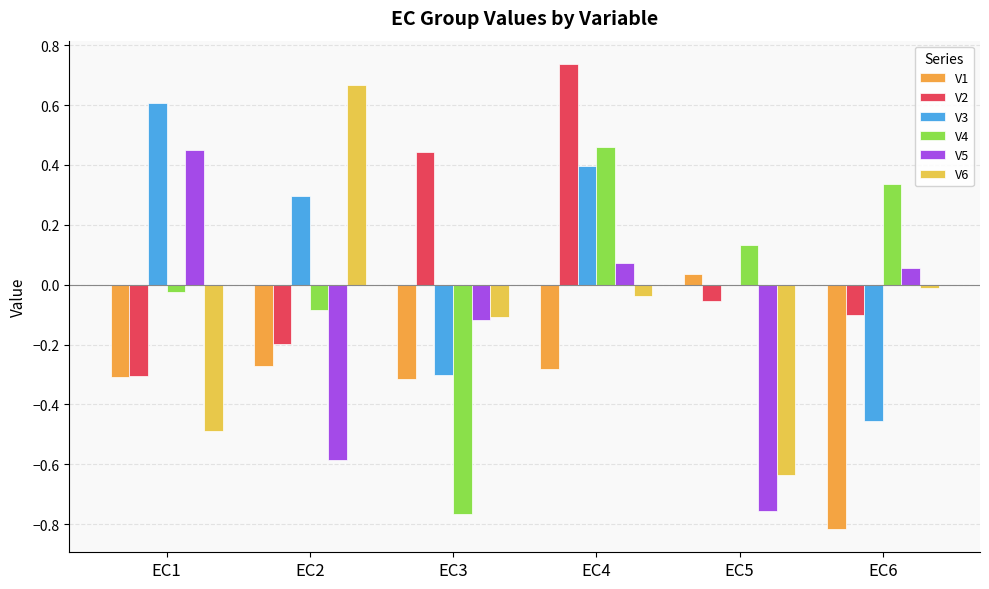

Is the value of V1 at EC4 greater than the value of V5 at EC1?

No